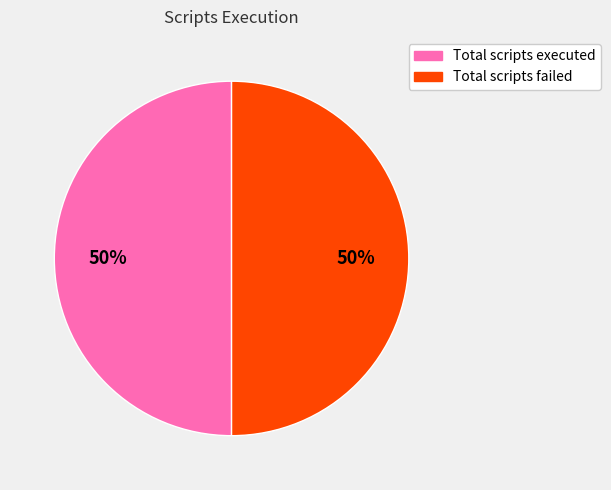

To the nearest percent, what is the average slice percentage?

50%